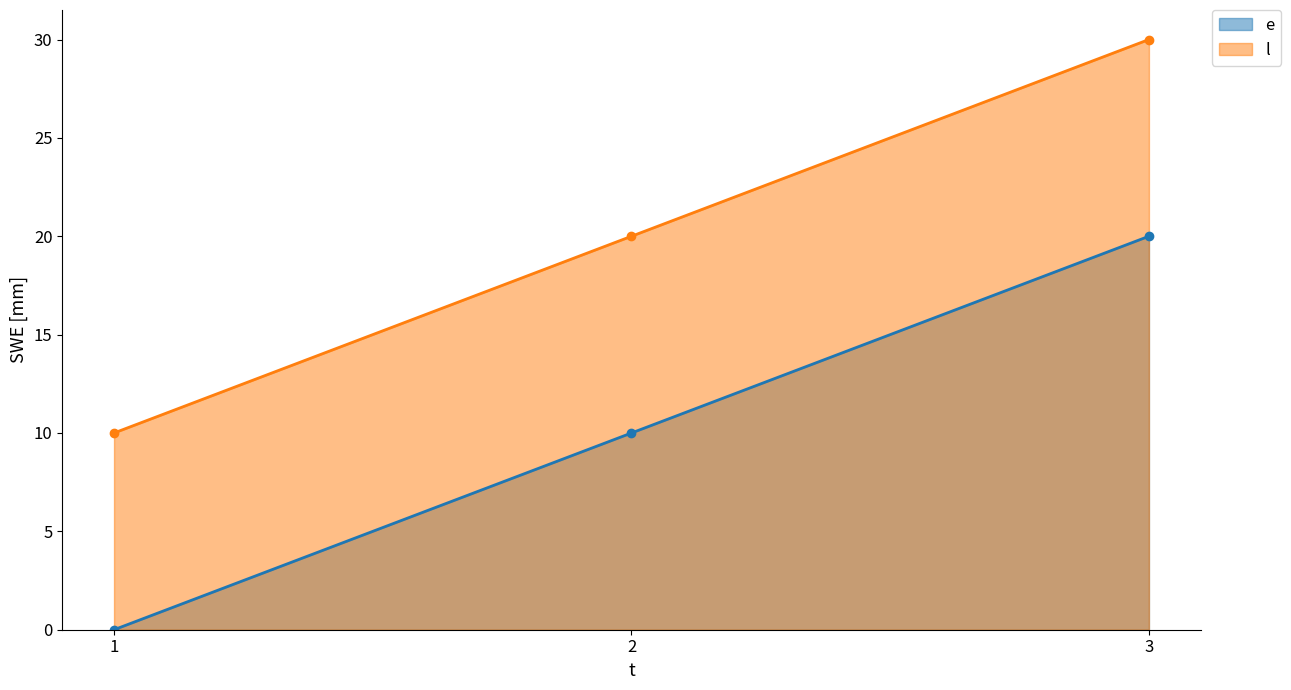

What is the value of the l point at the 1st from the left?

10